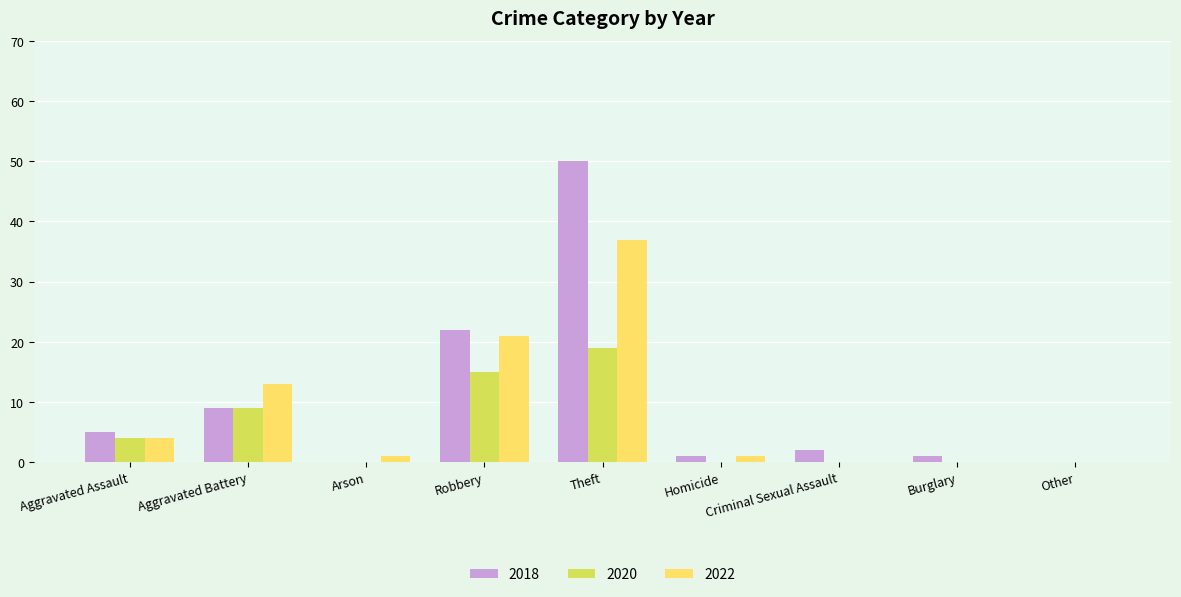

What are all the series names shown in the legend?

2018, 2020, 2022